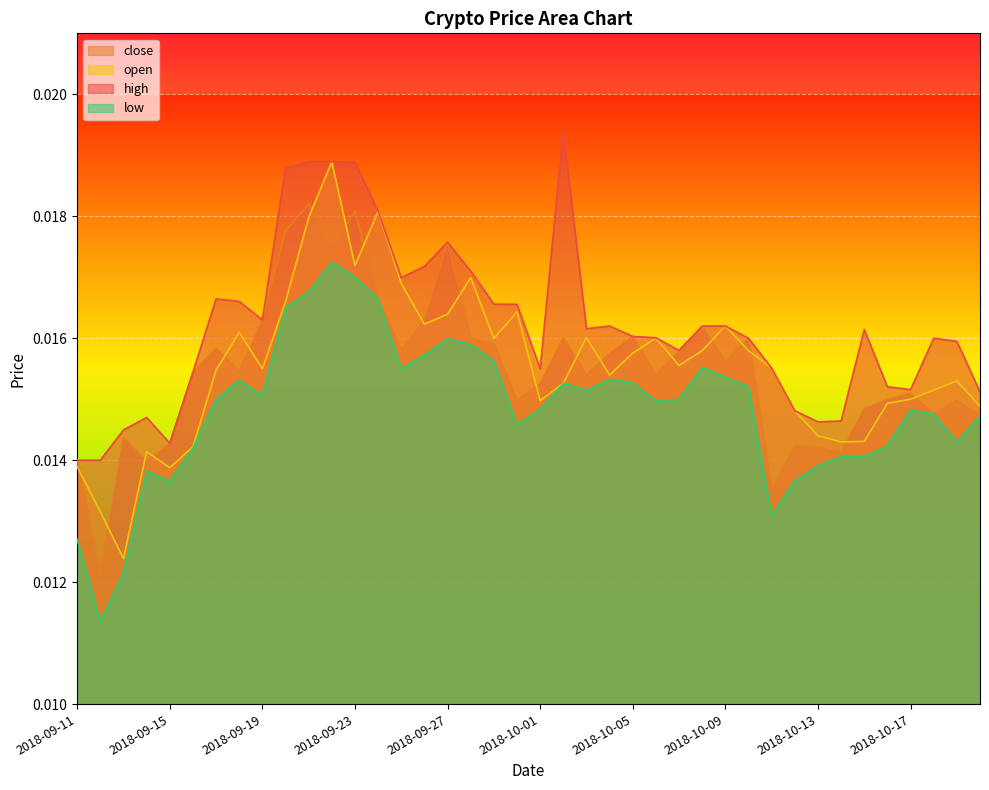

At which category does high reach its first local valley?

2018-09-15